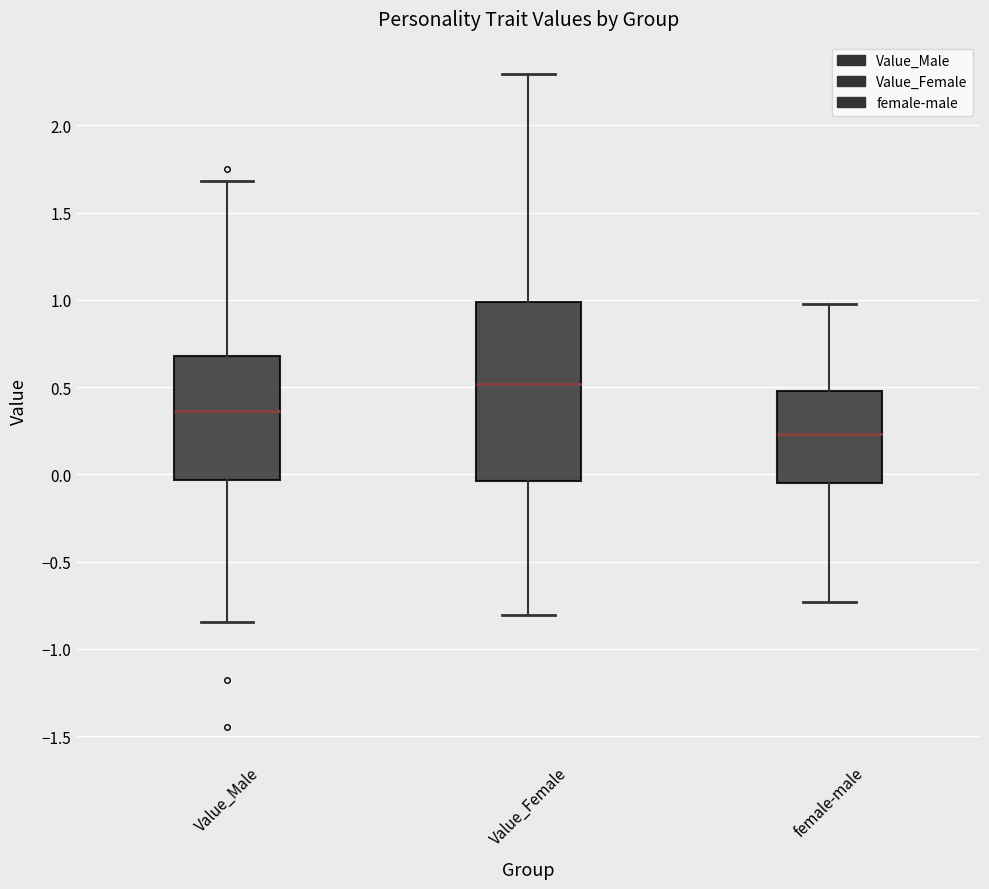

Which box's median line is the lowest?

female-male